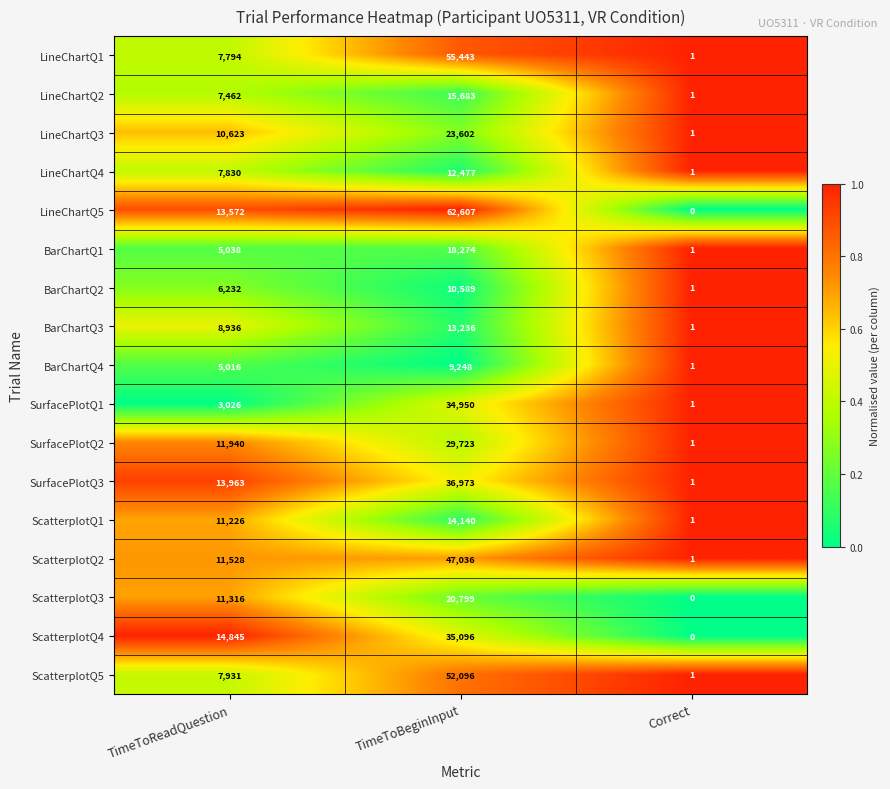

At how many categories does at least one series exceed 0?

3